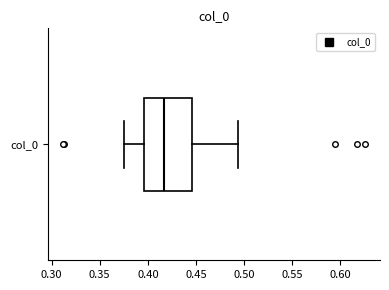

Read this box plot against the x-axis: the position of the median line, the range covered by the box, and the ends of both whiskers. The values are not printed on the chart, so give them approximately, as read against the axis.

median 0.415, box 0.395 to 0.445, whiskers 0.375 to 0.495